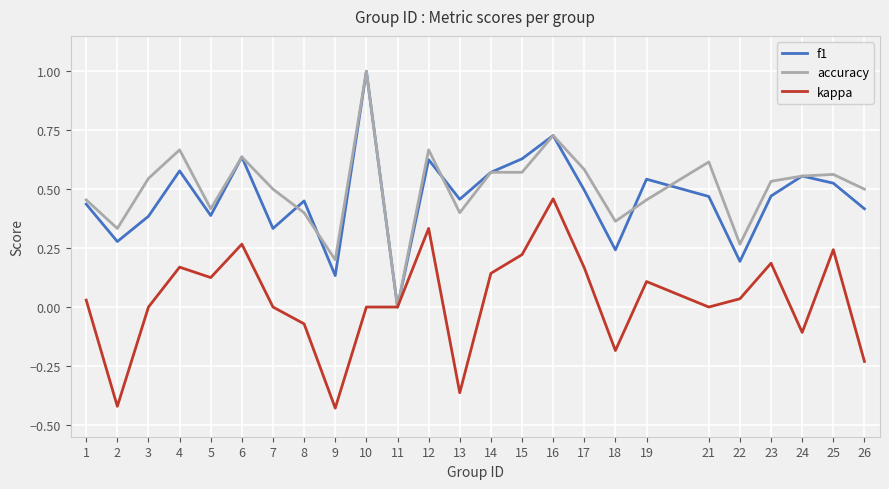

Which series has the largest total across all categories?

accuracy